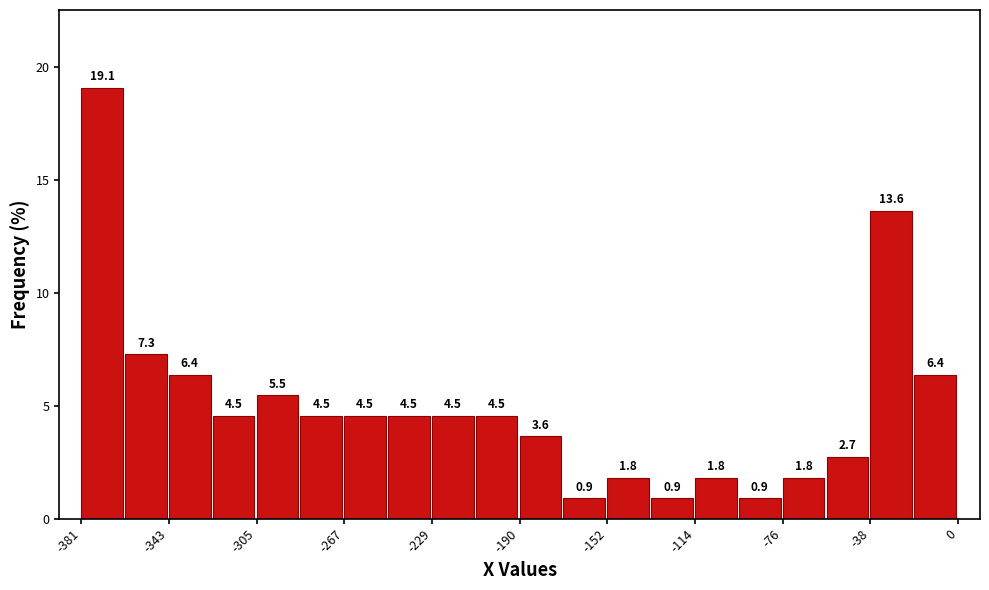

Read against the x-axis, roughly where is the centre of the tallest bar?

-370